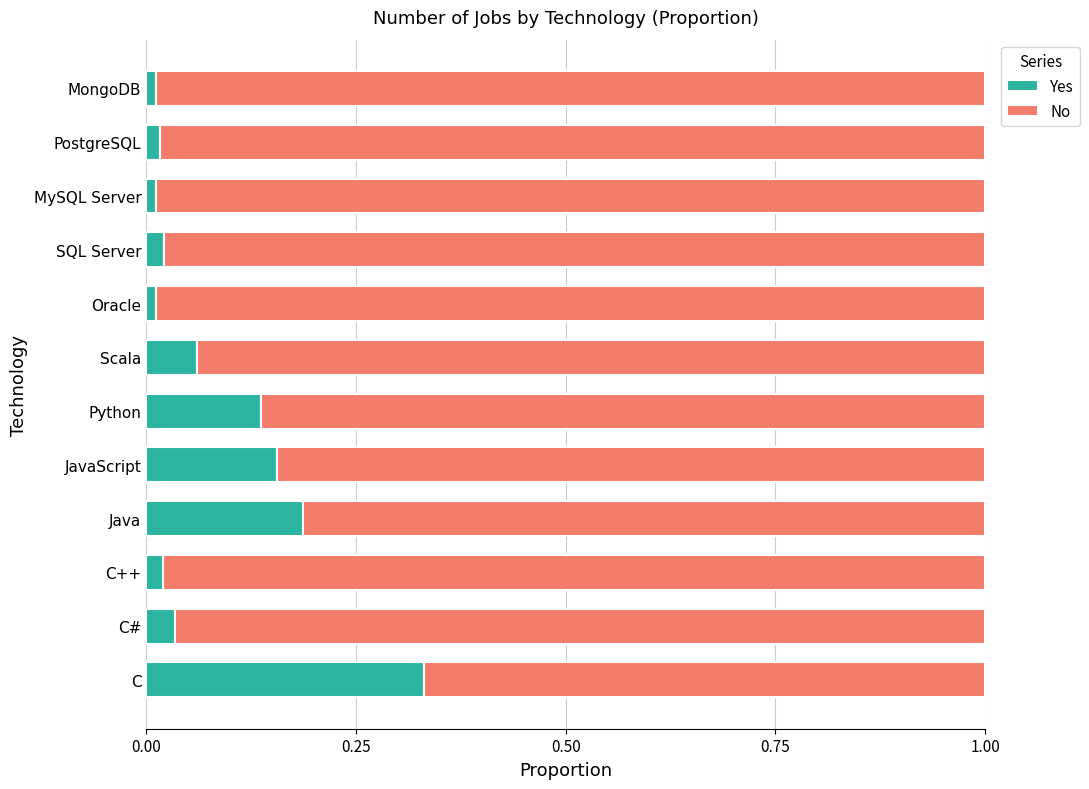

How many categories are shown in the chart?

12